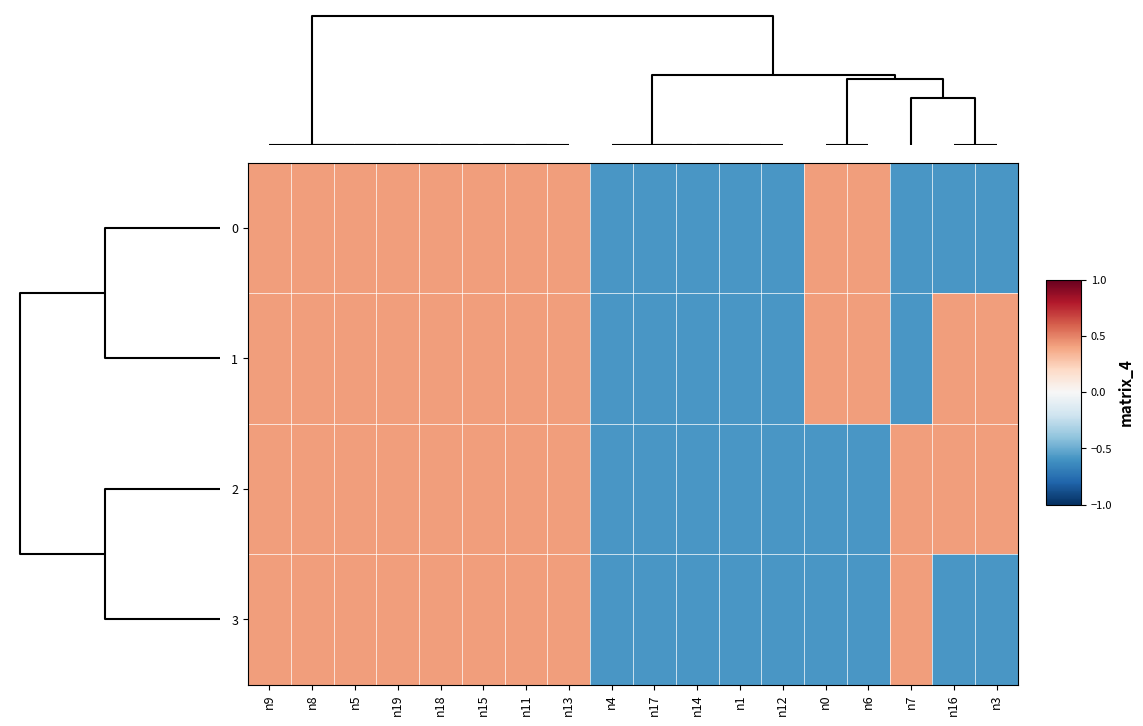

At how many categories does at least one series exceed 0?

13